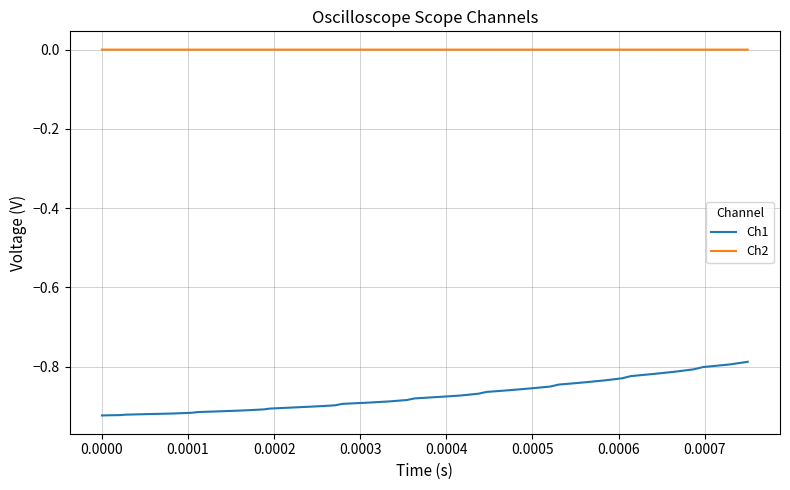

Which series has the largest total across all categories?

Ch2